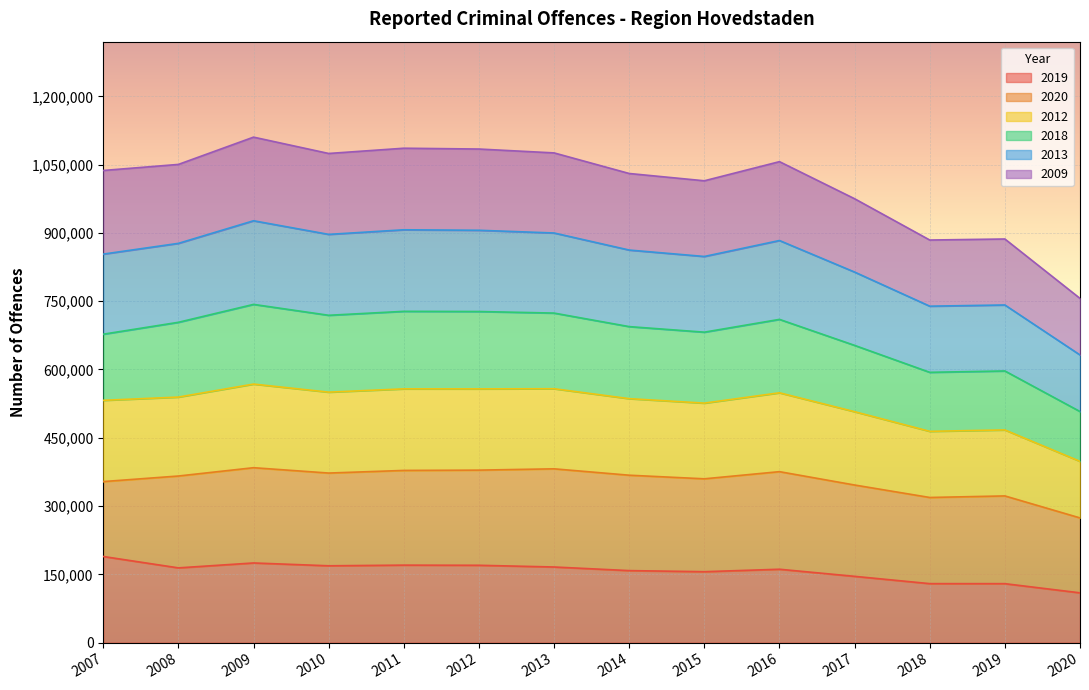

What are all the series names shown in the legend?

2019, 2020, 2012, 2018, 2013, 2009